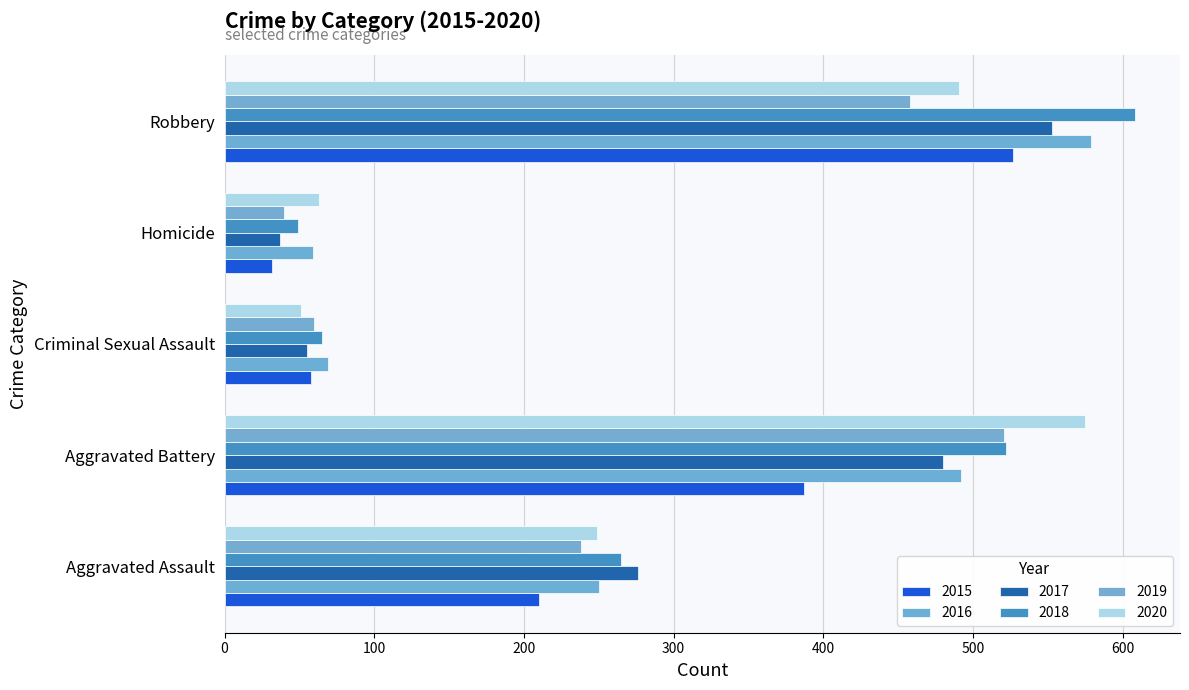

Reading left to right, list all the values displayed in this chart.

2015: 210	387	58	32	527
2016: 250	492	69	59	579
2017: 276	480	55	37	553
2018: 265	522	65	49	608
2019: 238	521	60	40	458
2020: 249	575	51	63	491